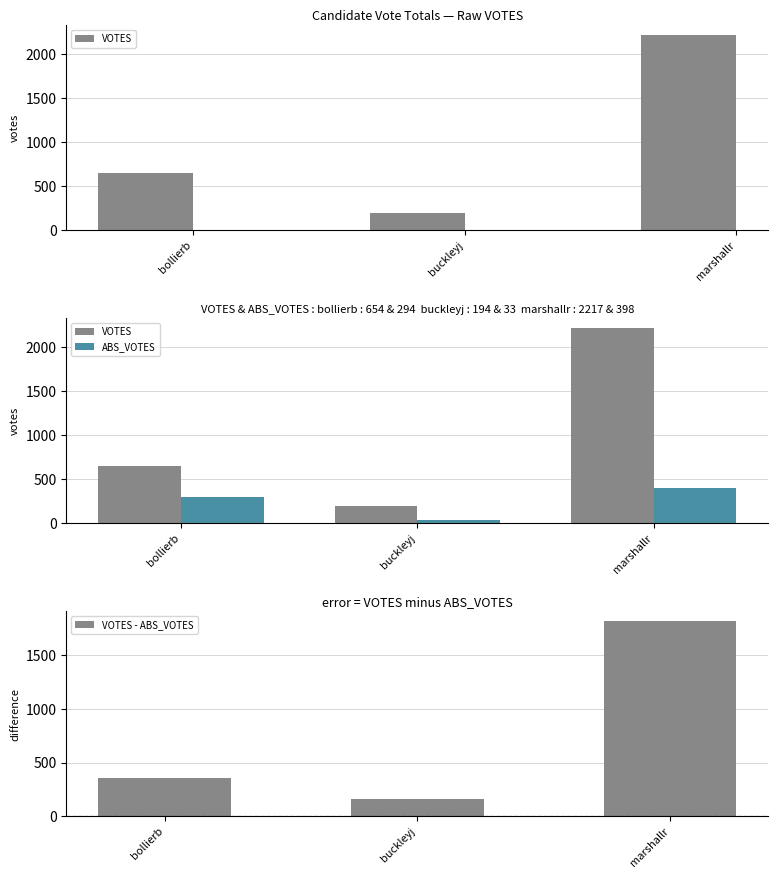

Reading right to left, transcribe all the data shown in this chart.

VOTES: 2217	194	654
ABS_VOTES: 398	33	294
VOTES - ABS_VOTES: 1819	161	360